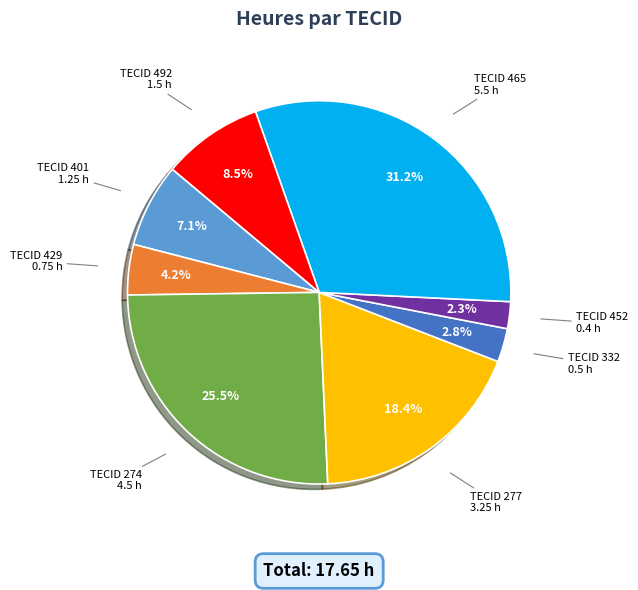

Rank the categories by value from highest to lowest.

TECID 465, TECID 274, TECID 277, TECID 492, TECID 401, TECID 429, TECID 332, TECID 452